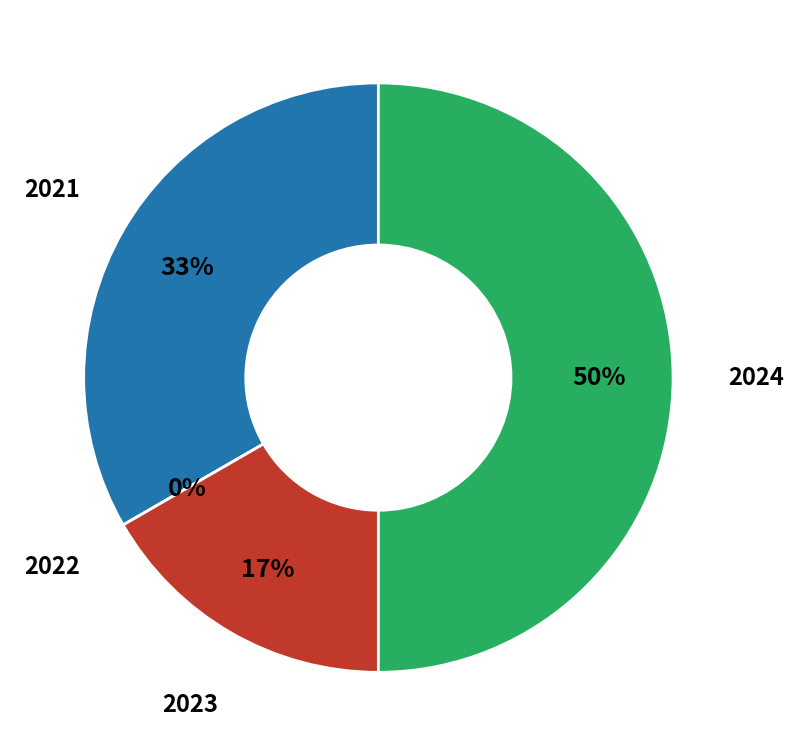

To the nearest percent, what is the average slice percentage?

25%